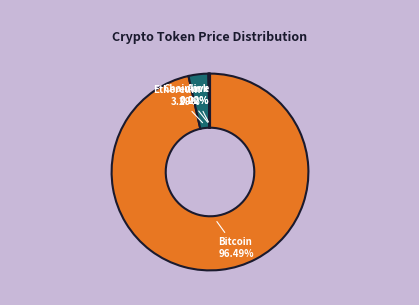

Is the sum of Bitcoin and Ethereum greater than half?

Yes